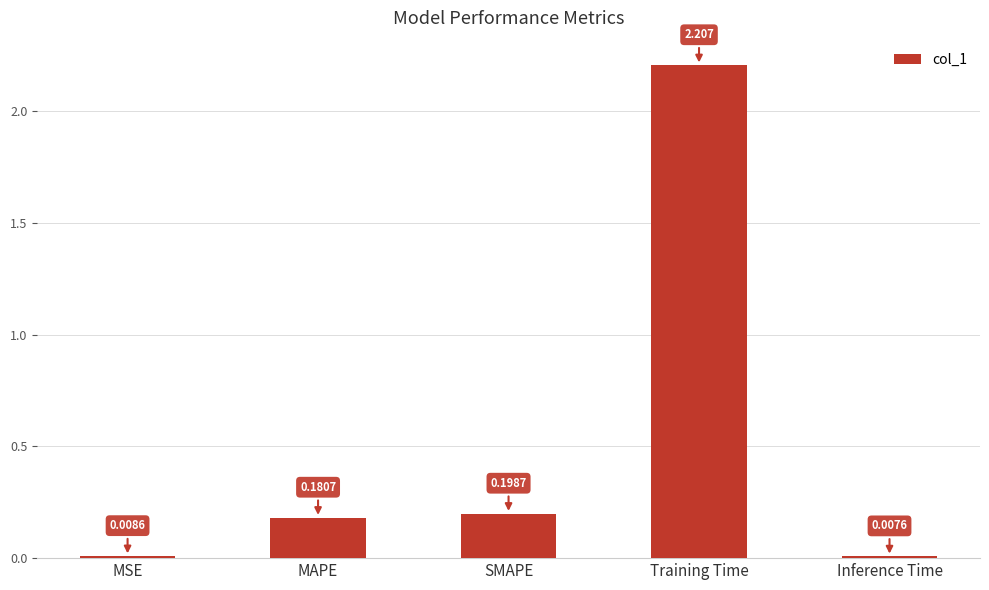

The value at MAPE is 0.1. True or false?

False